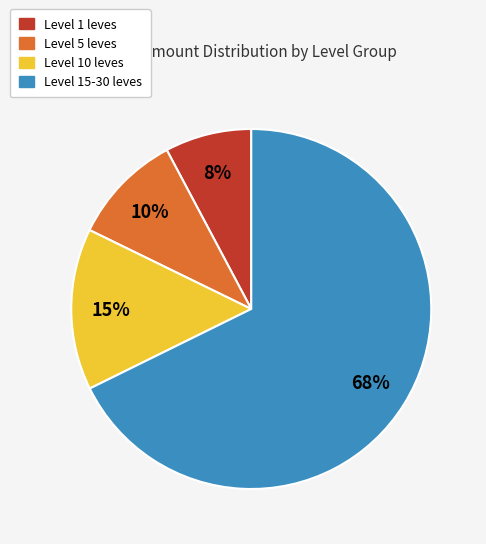

Does any single category account for the majority?

Yes